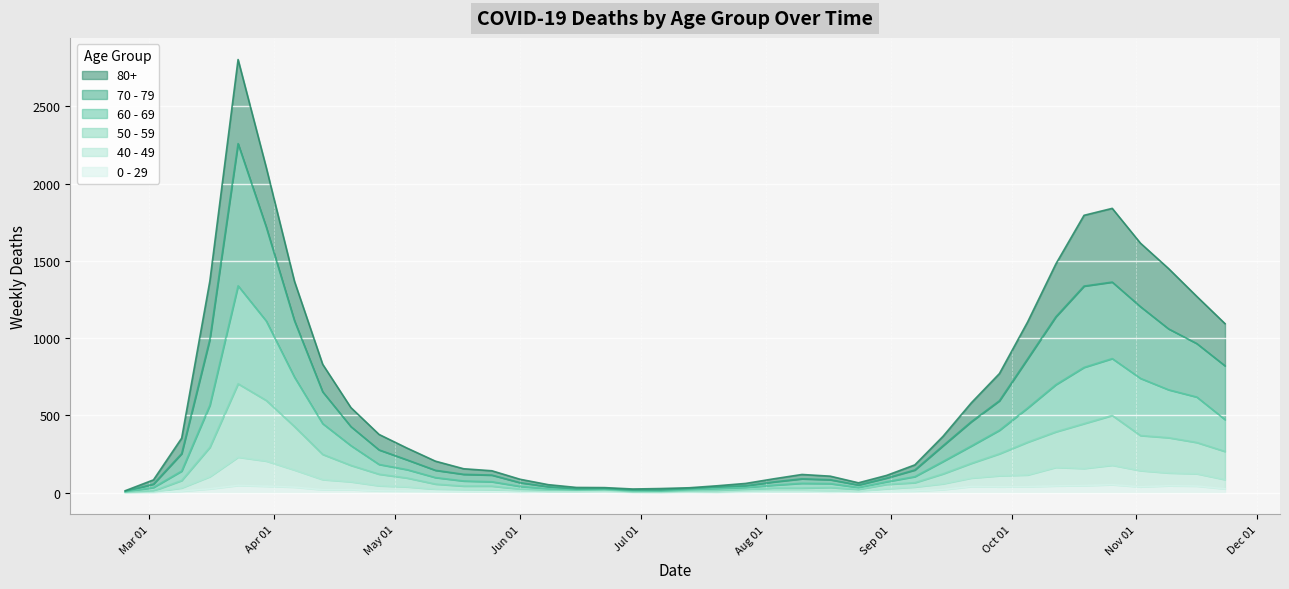

What is the label of the 13th point from the right?

2020-08-31